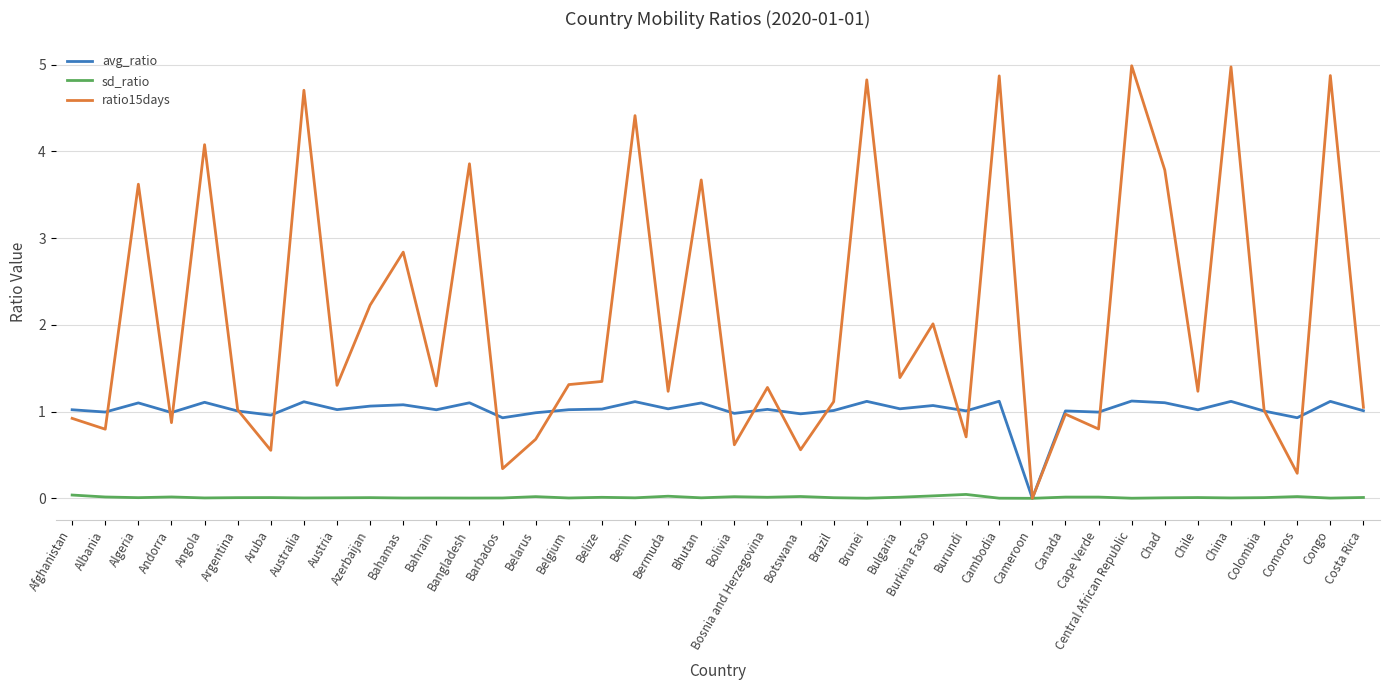

At which label does avg_ratio reach its minimum?

Cameroon